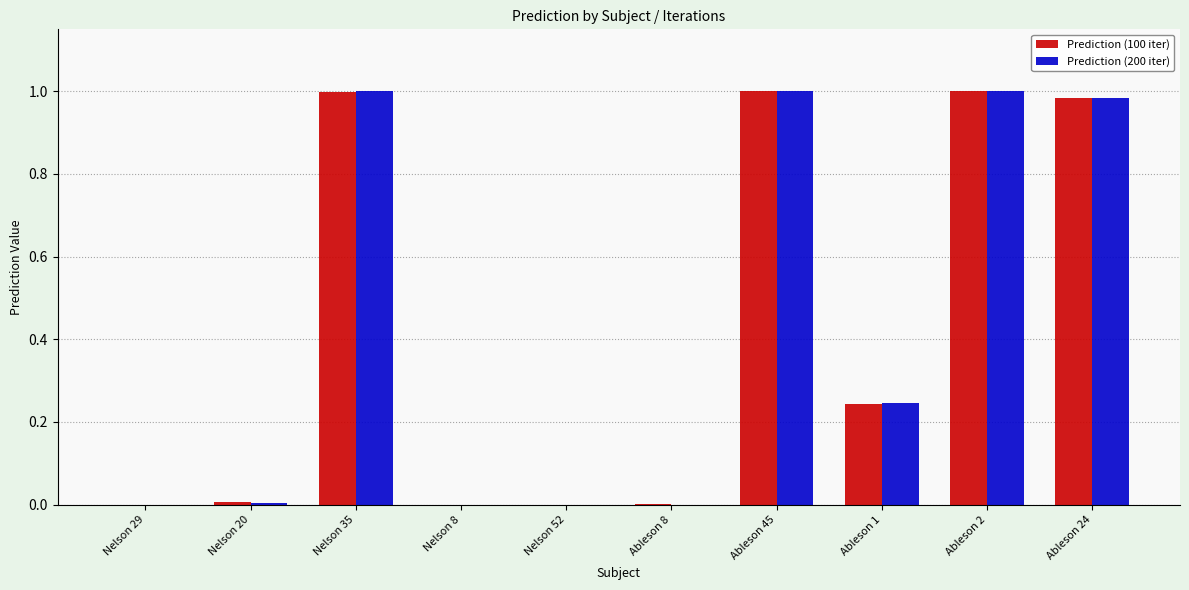

Is the value of Prediction (100 iter) at Nelson 8 greater than the value of Prediction (200 iter) at Ableson 2?

No